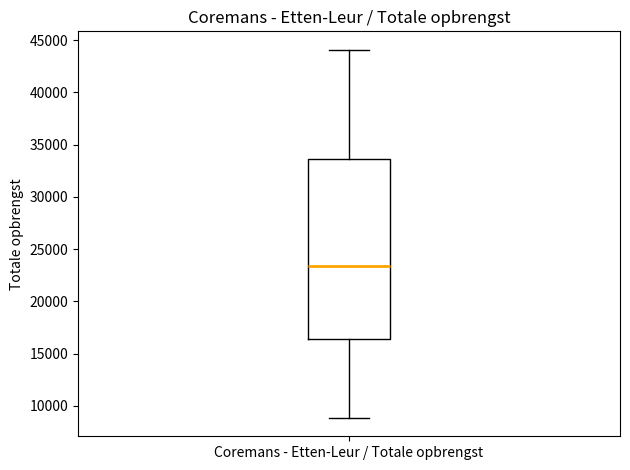

Transcribe this box plot: give where the median line is, the range the box spans, and where the two whiskers end, as read against the y-axis. The values are not printed on the chart, so give them approximately, as read against the axis.

median 23500, box 16500 to 33500, whiskers 9000 to 44000